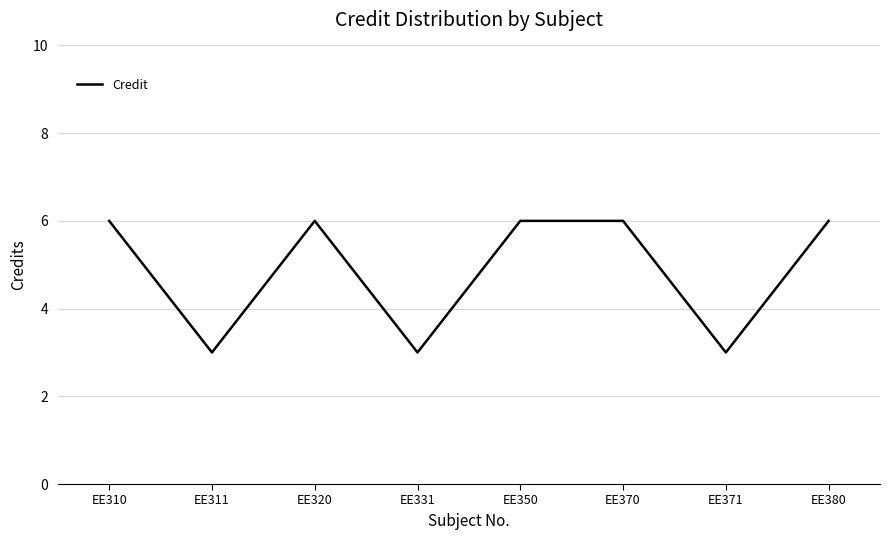

How many distinct data groups are displayed?

1